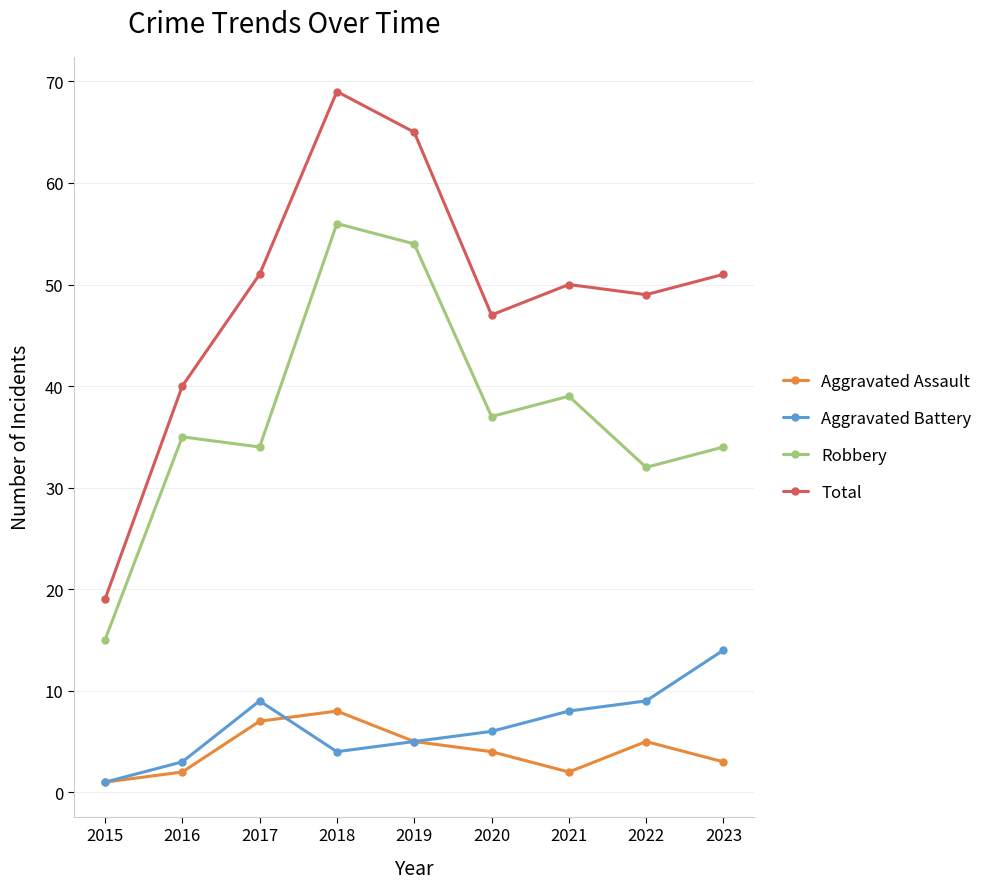

The Total series shows 21 at 2023. True or false?

False